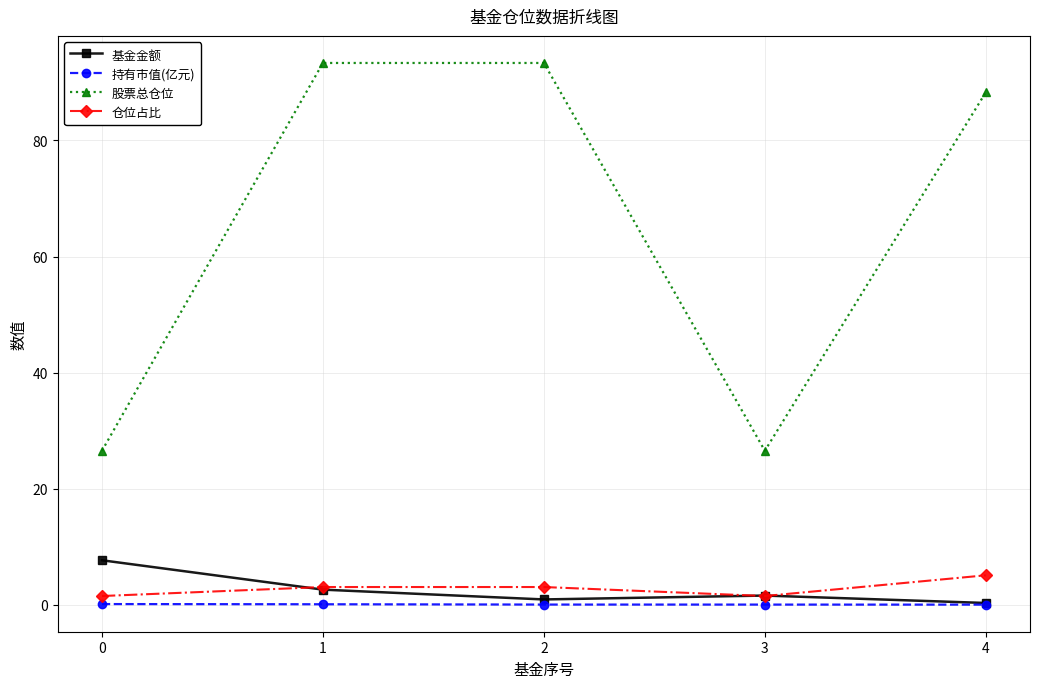

How many categories are shown in the chart?

5